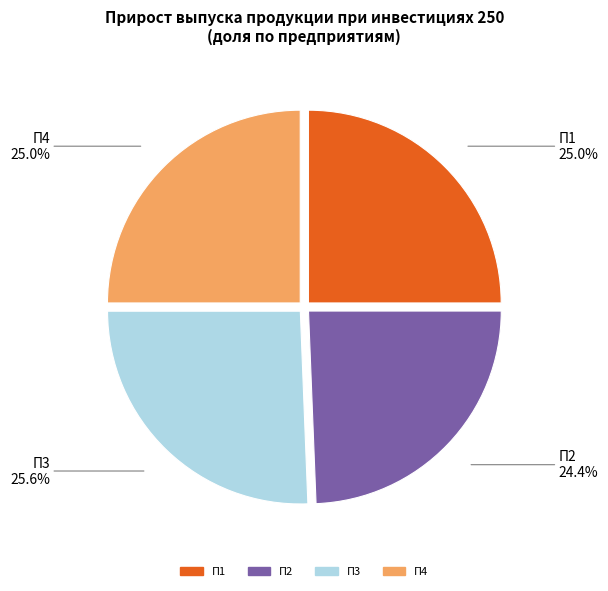

To the nearest percent, what portion does П2 represent?

24%